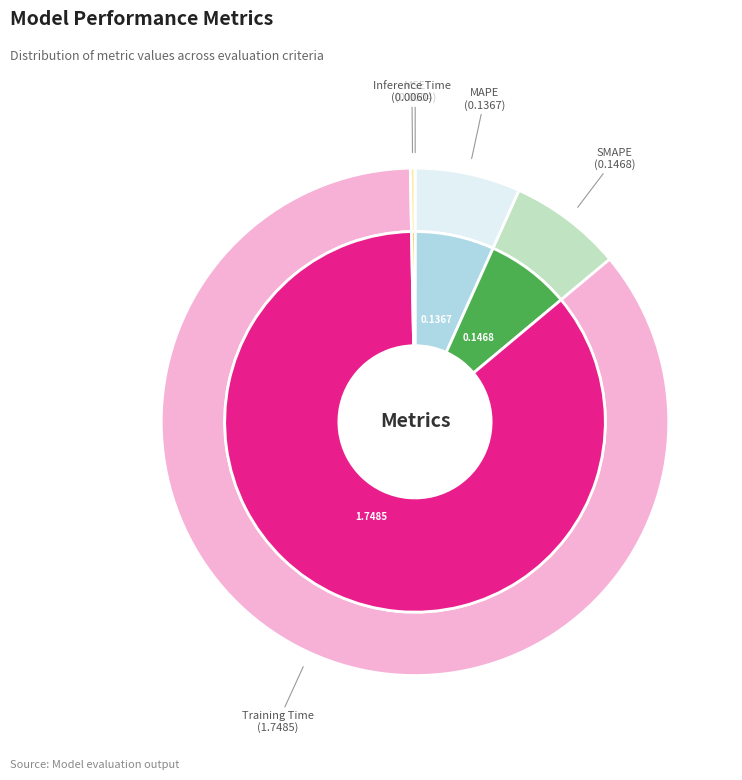

Combined, do Inference Time and Training Time account for over 50%?

Yes